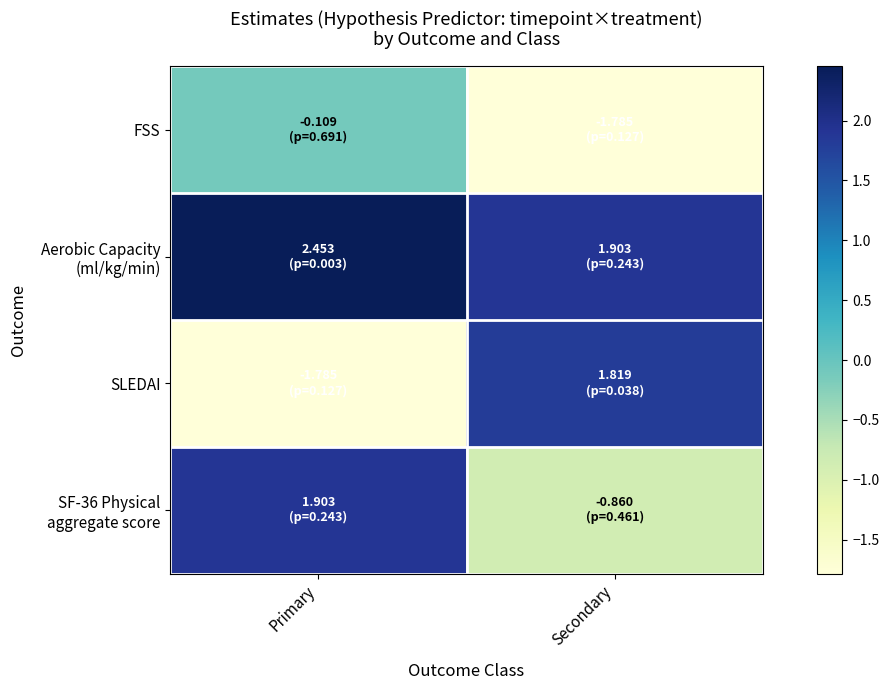

Which series has the widest spread of values?

SLEDAI